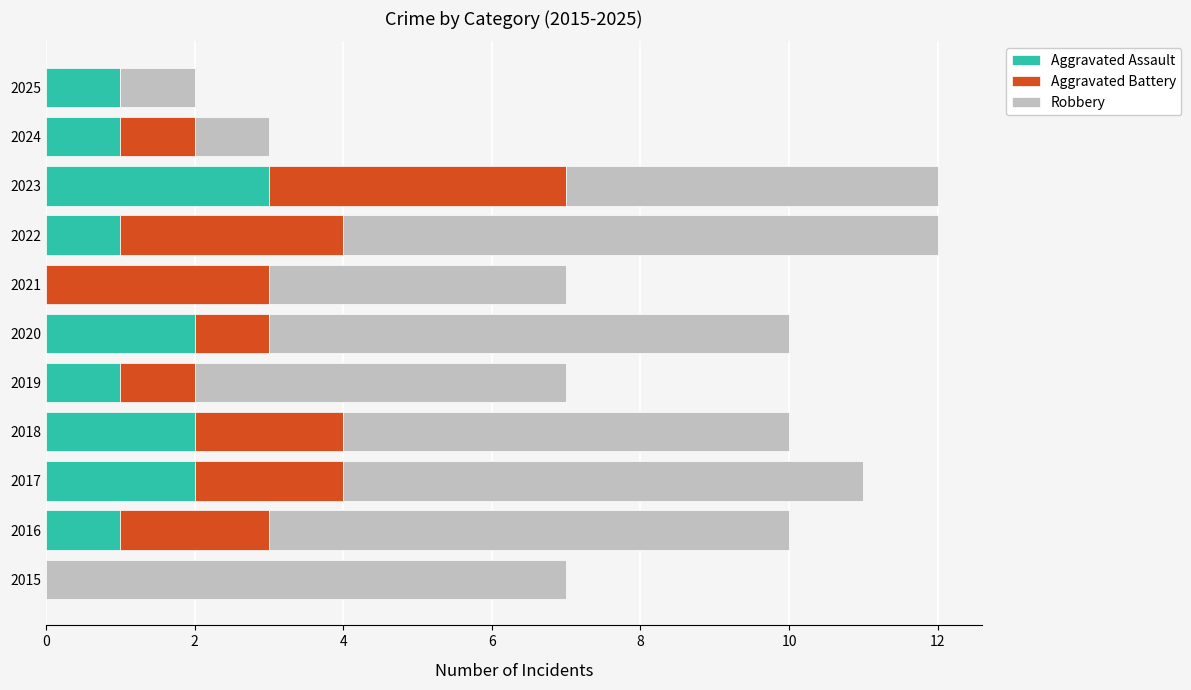

True or false: Aggravated Assault has a value of 2 at 2016.

False